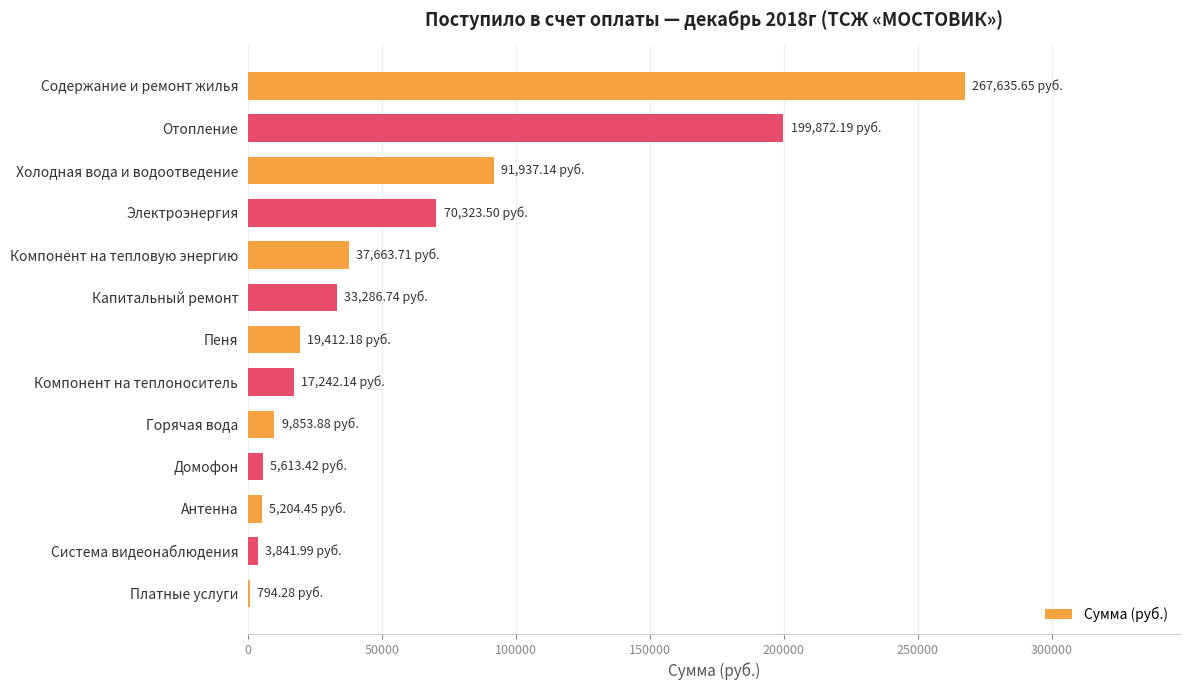

What is the sum of all values?

762681.3